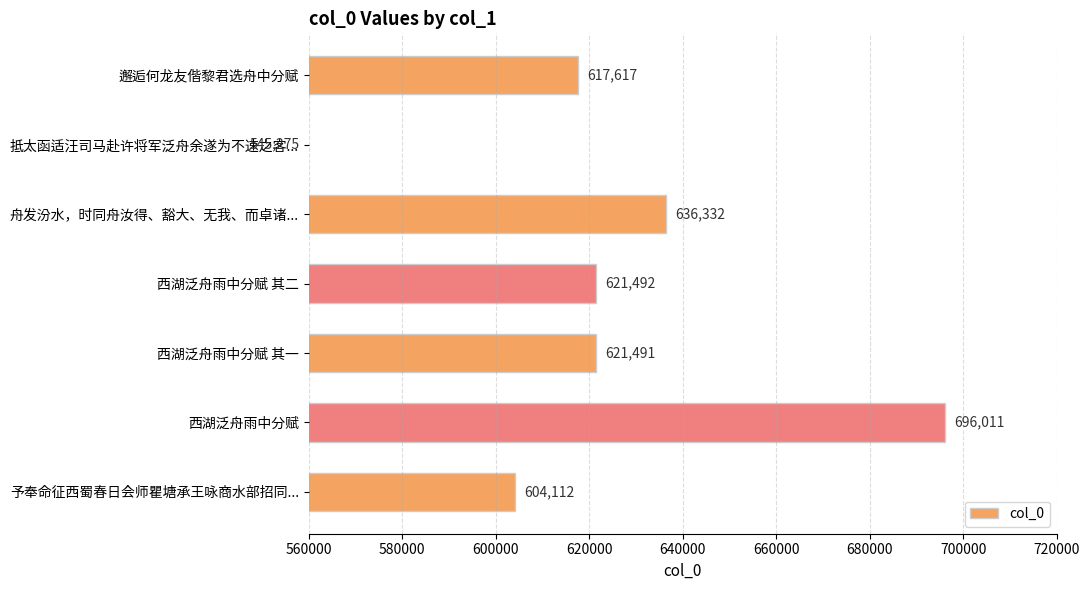

Are the bars grouped side by side (vs. stacked)?

No